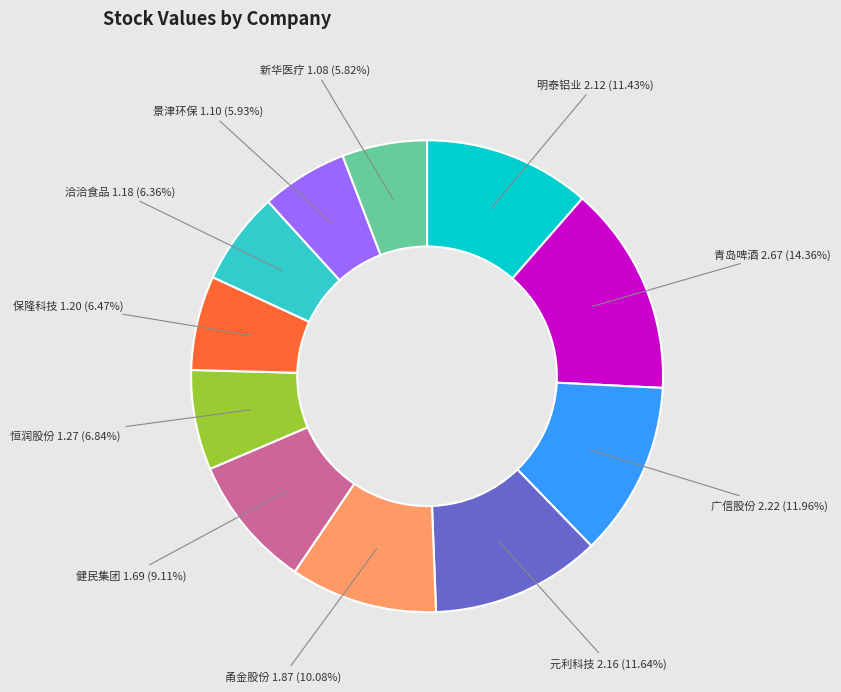

What is the ratio of the value at 景津环保 to the value at 广信股份?

0.5